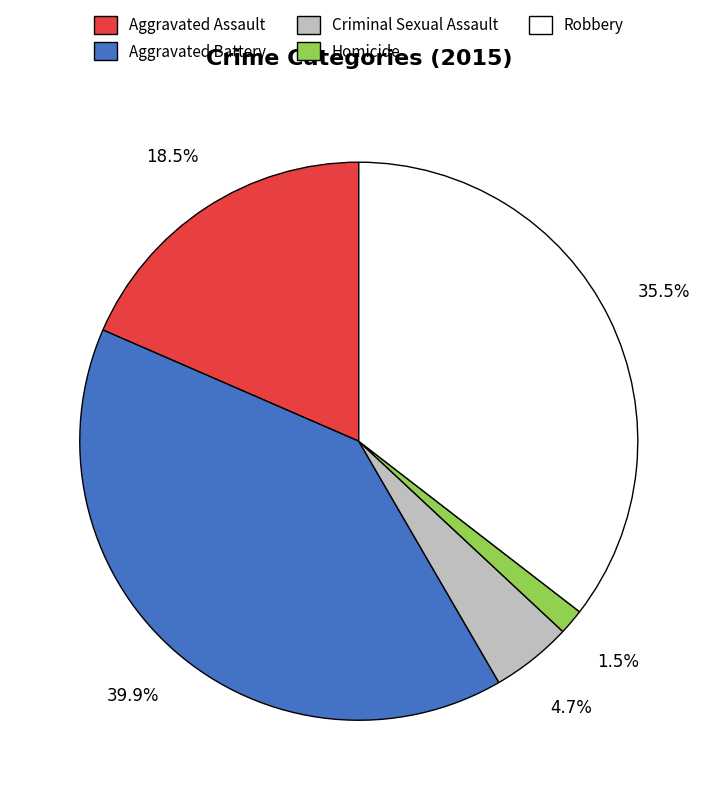

Which slice is the smallest?

Homicide